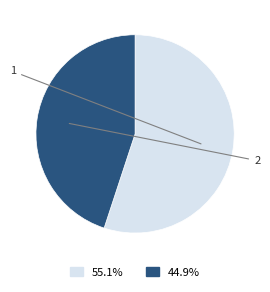

Does any single category account for the majority?

Yes